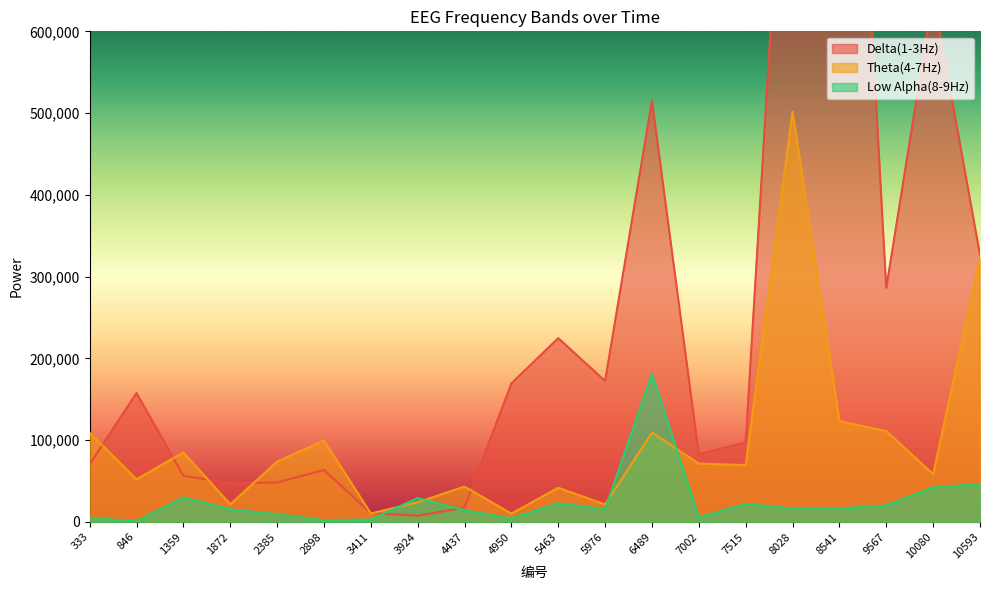

What is the total value across all series at 7515?

188719